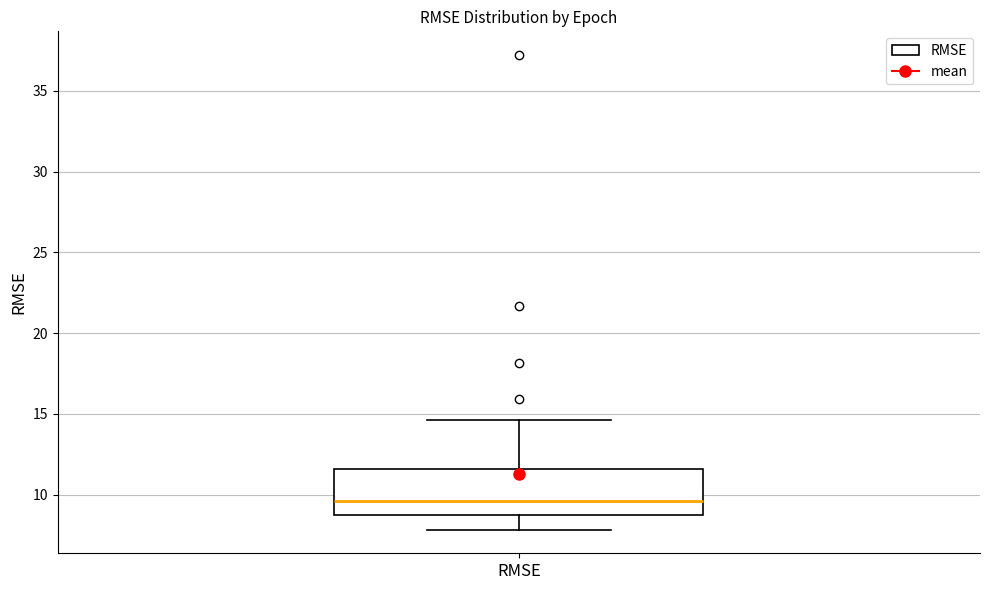

Transcribe this box plot: give where the median line is, the range the box spans, and where the two whiskers end, as read against the y-axis. The values are not printed on the chart, so give them approximately, as read against the axis.

median 9.5, box 8.5 to 11.5, whiskers 8.0 to 14.5